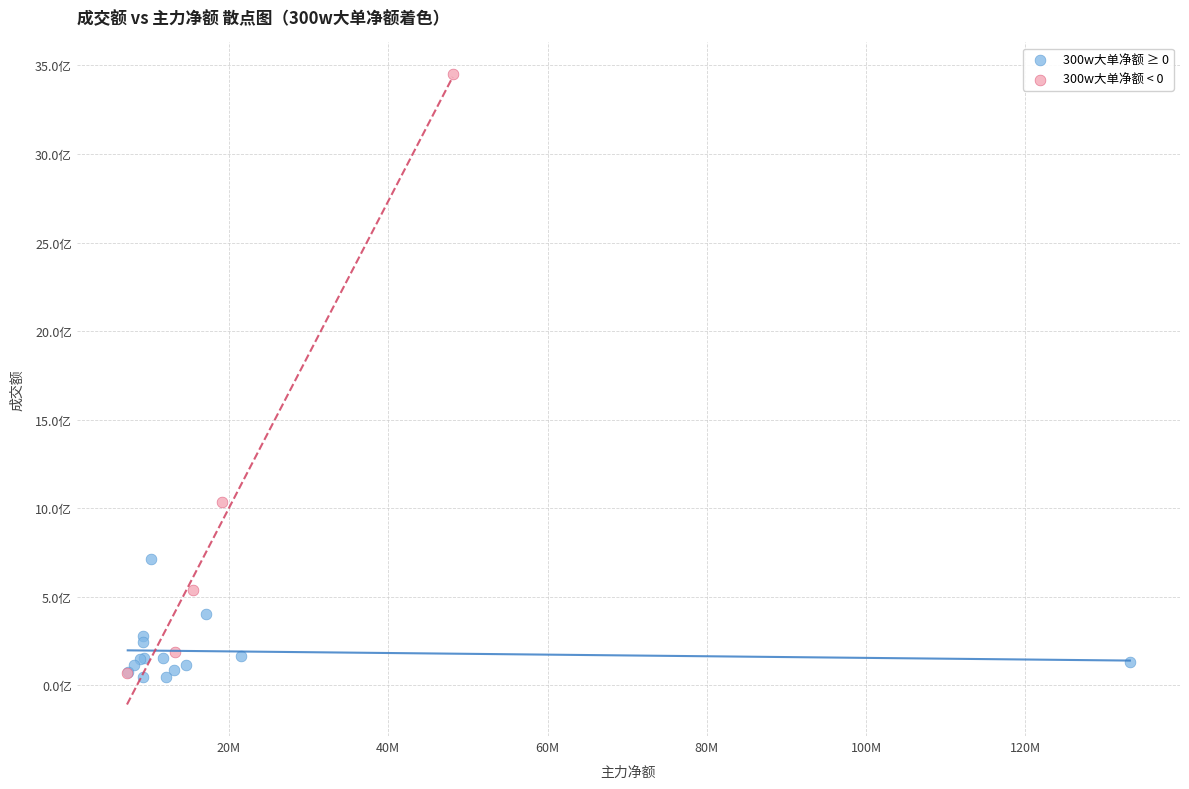

What are all the series names shown in the legend?

300w大单净额 ≥ 0, 300w大单净额 < 0